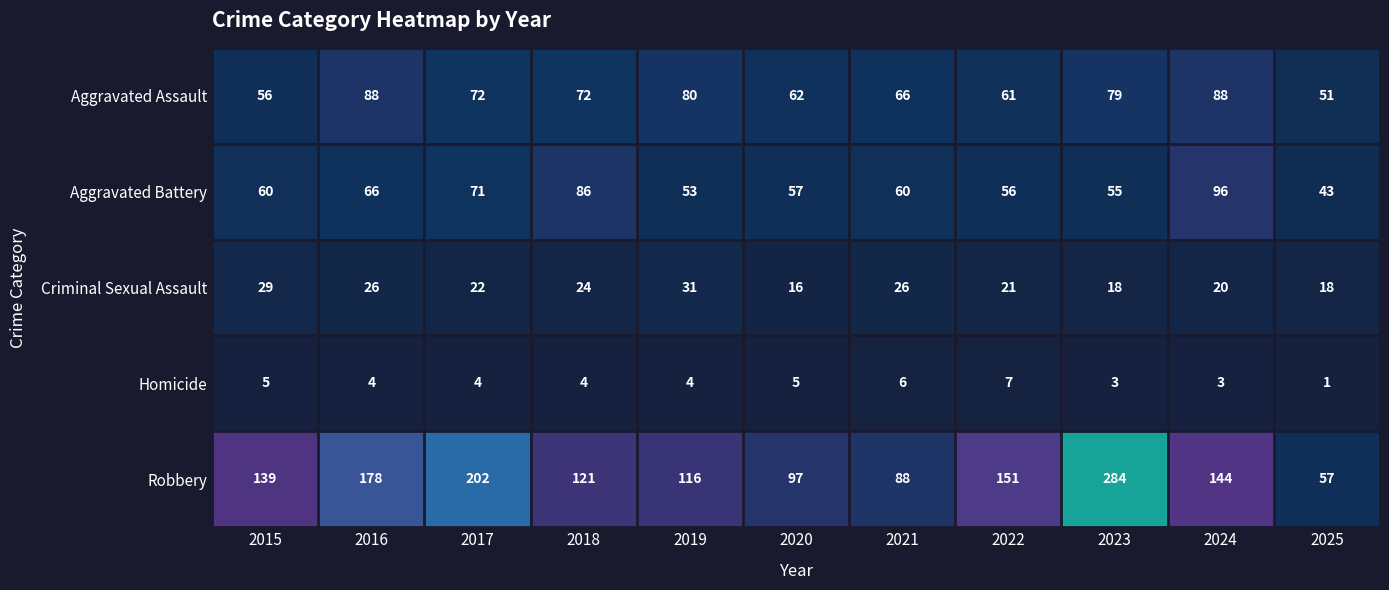

Rank the series by their maximum value, from lowest to highest.

Homicide, Criminal Sexual Assault, Aggravated Assault, Aggravated Battery, Robbery